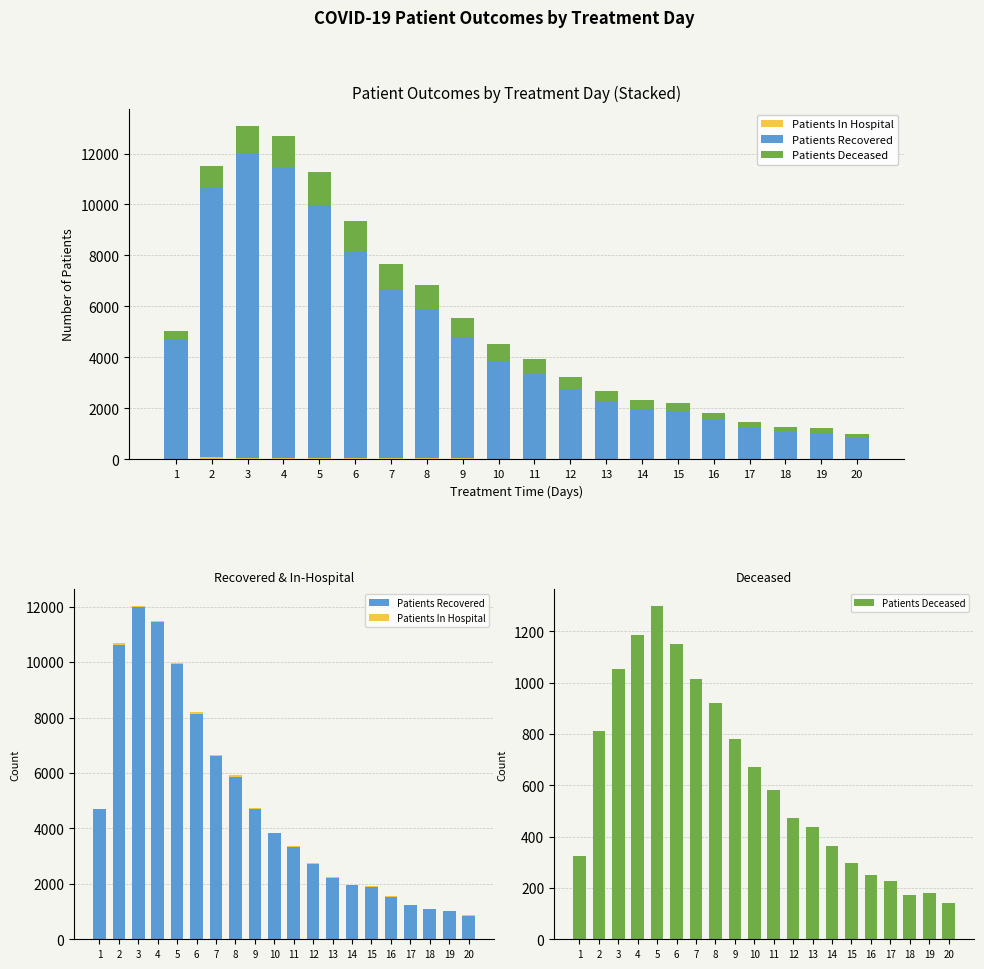

Which has a higher value, 7 or 17?

7